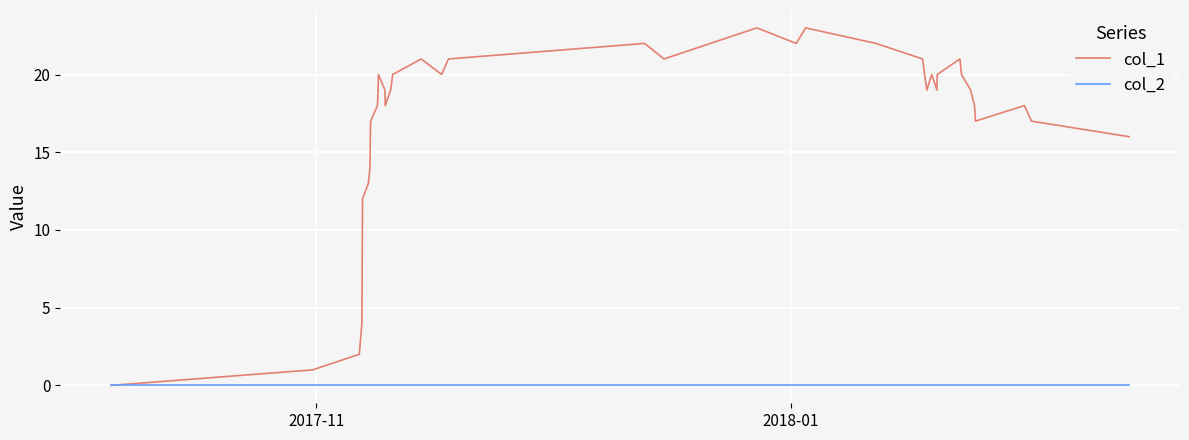

How many interior local valleys does the col_1 series have?

7